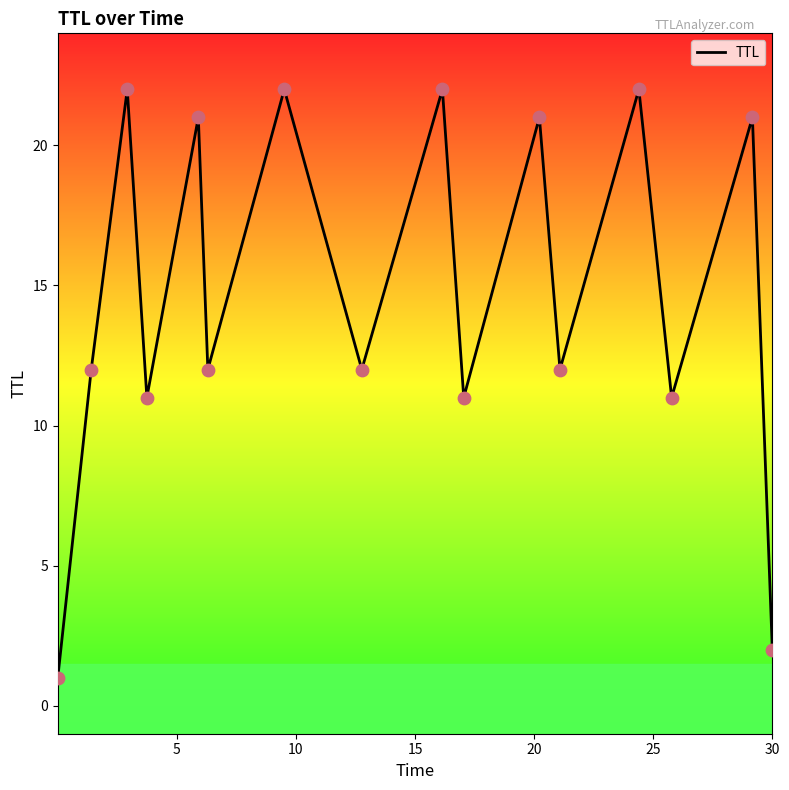

What is the difference between the maximum and minimum values?

21